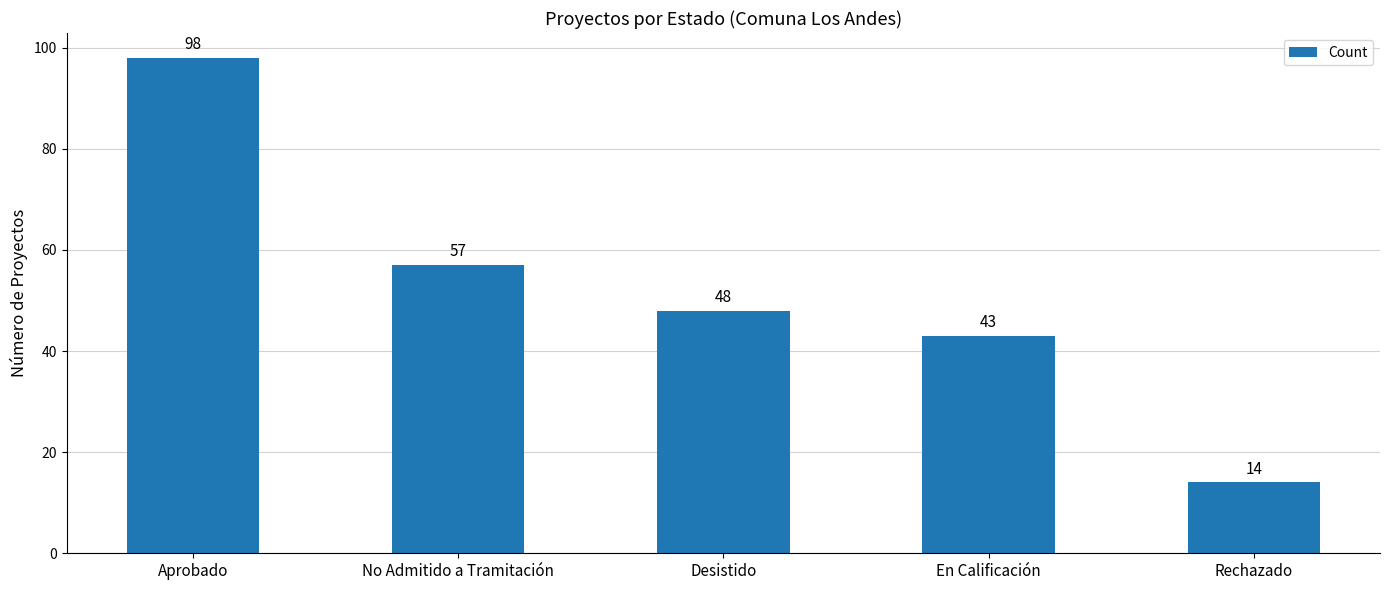

What is the maximum value shown in the chart?

98